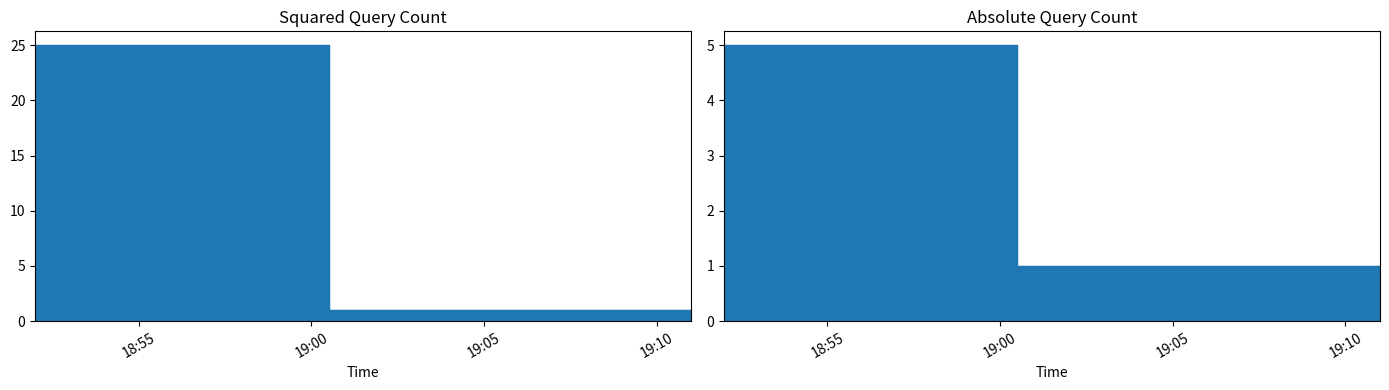

What is the label of the 1st point from the right?

2019-11-12 19:11:00